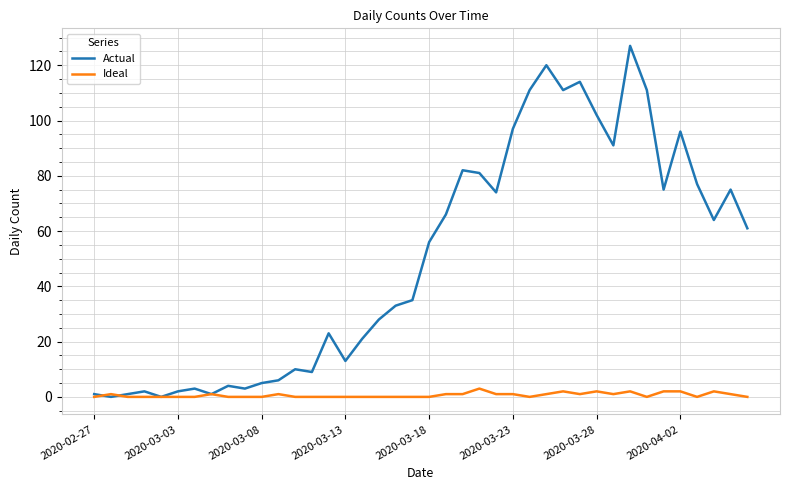

What is the maximum value for Ideal?

3